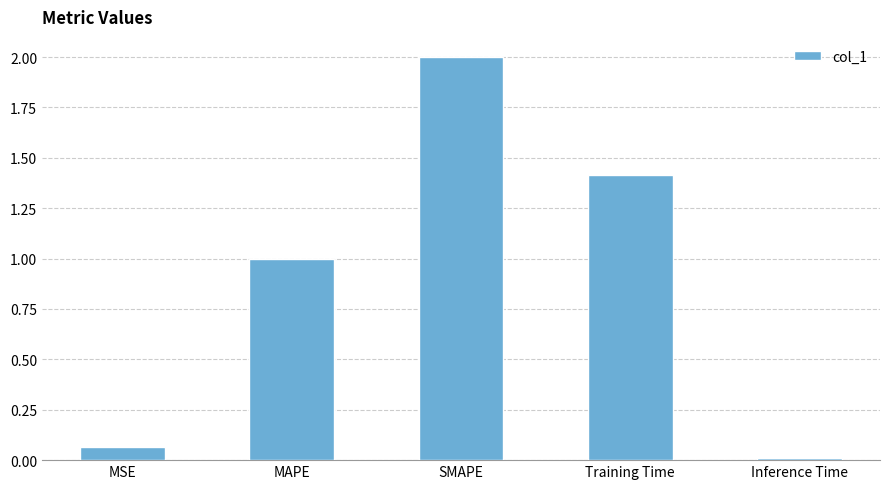

Which category has the highest value across all series?

SMAPE